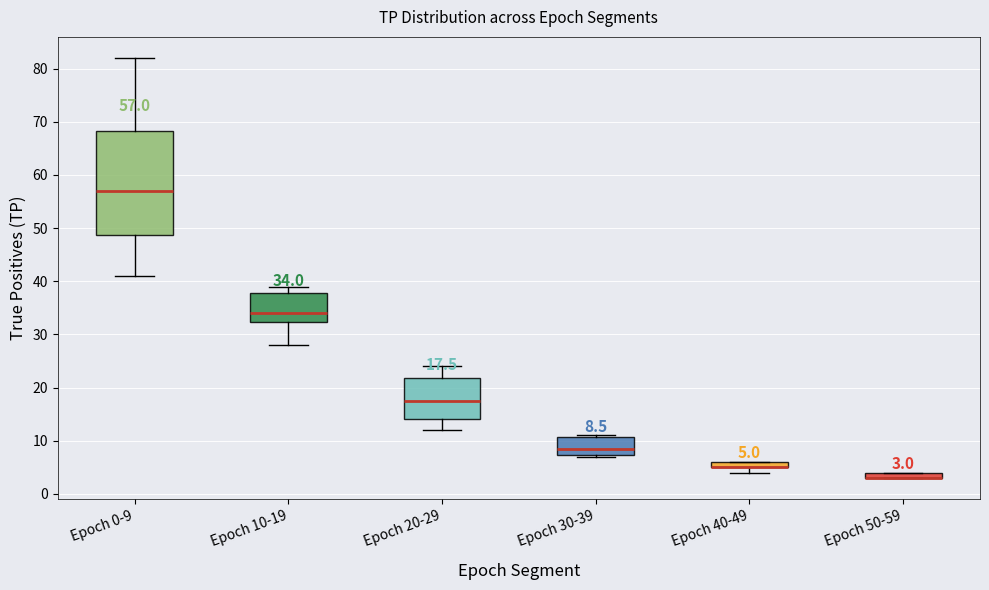

Comparing the boxes themselves (not the whiskers), which one is the tallest?

Epoch 0-9